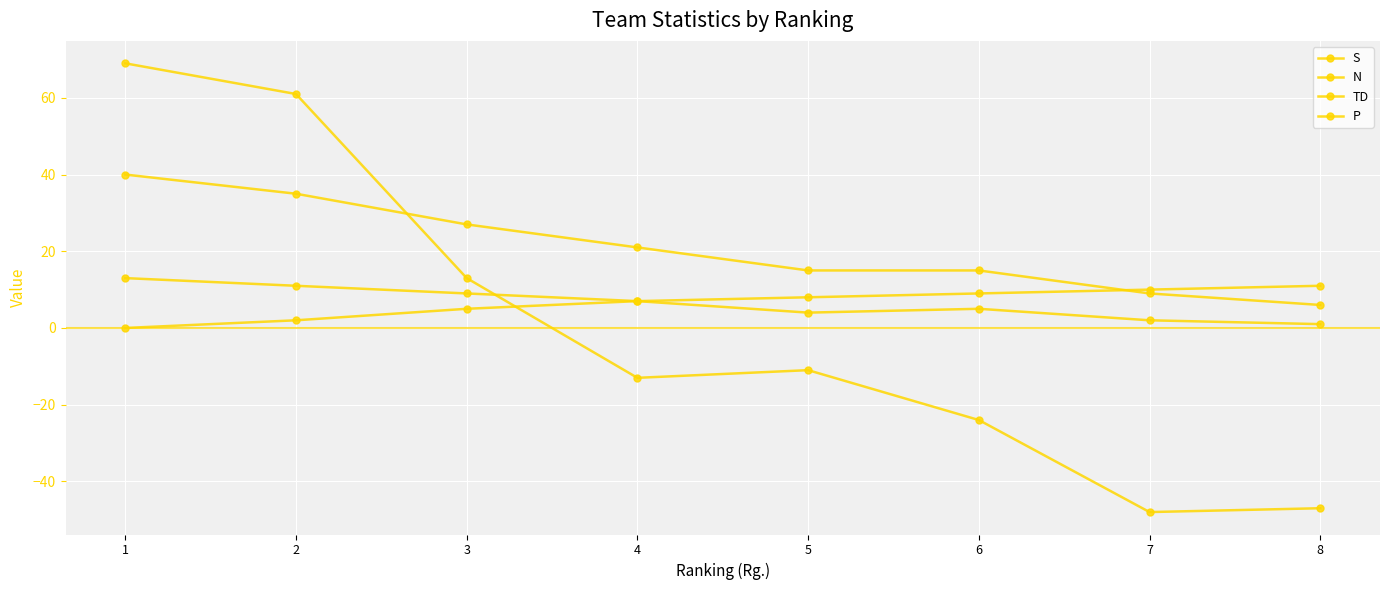

How many distinct data groups are displayed?

4